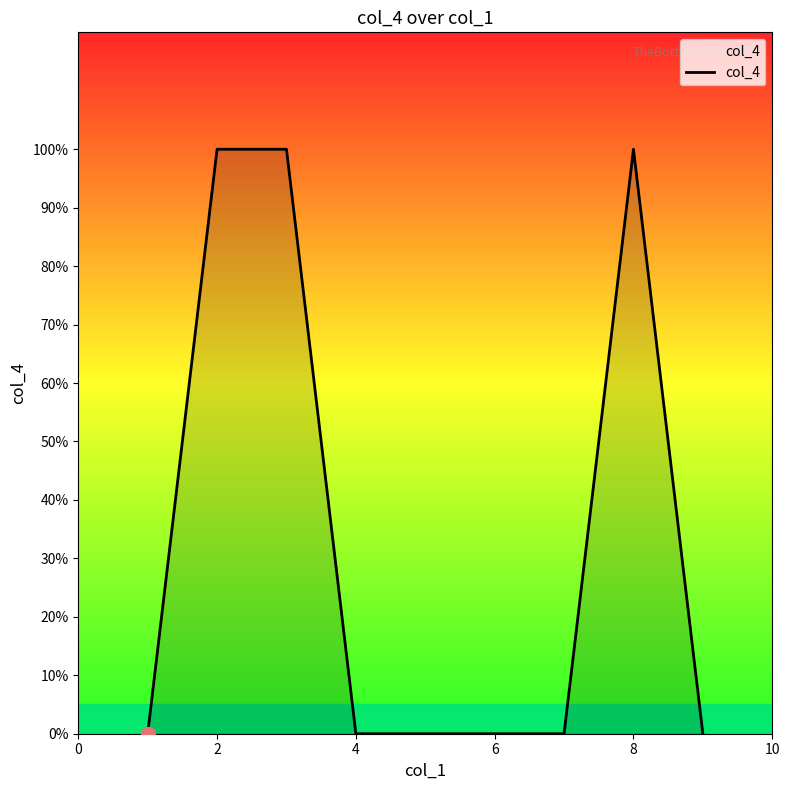

How many interior local peaks (higher than both neighbors) does the data have?

1